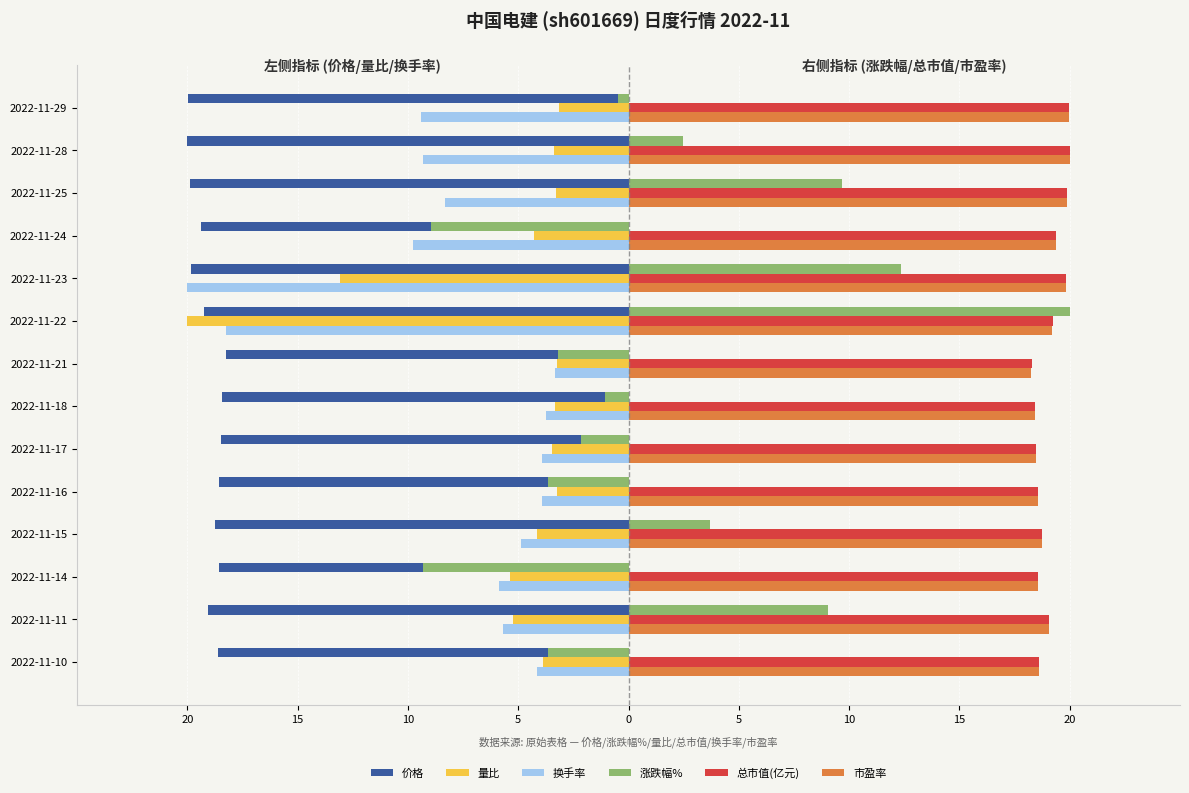

Which series has the largest total across all categories?

总市值(亿元)